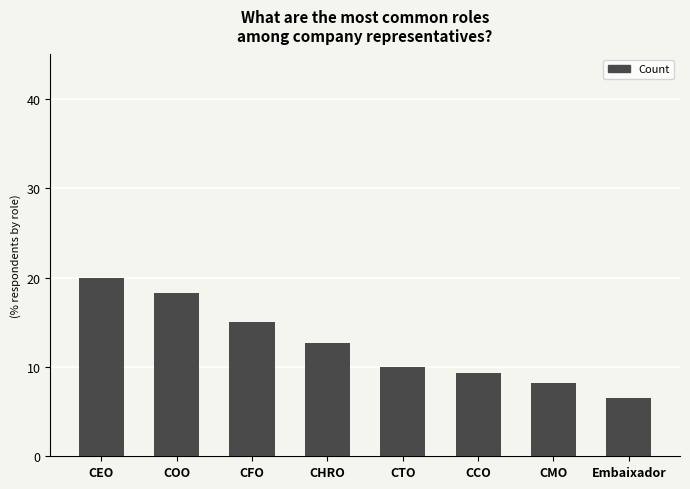

Rank the categories by value from highest to lowest.

CEO, COO, CFO, CHRO, CTO, CCO, CMO, Embaixador